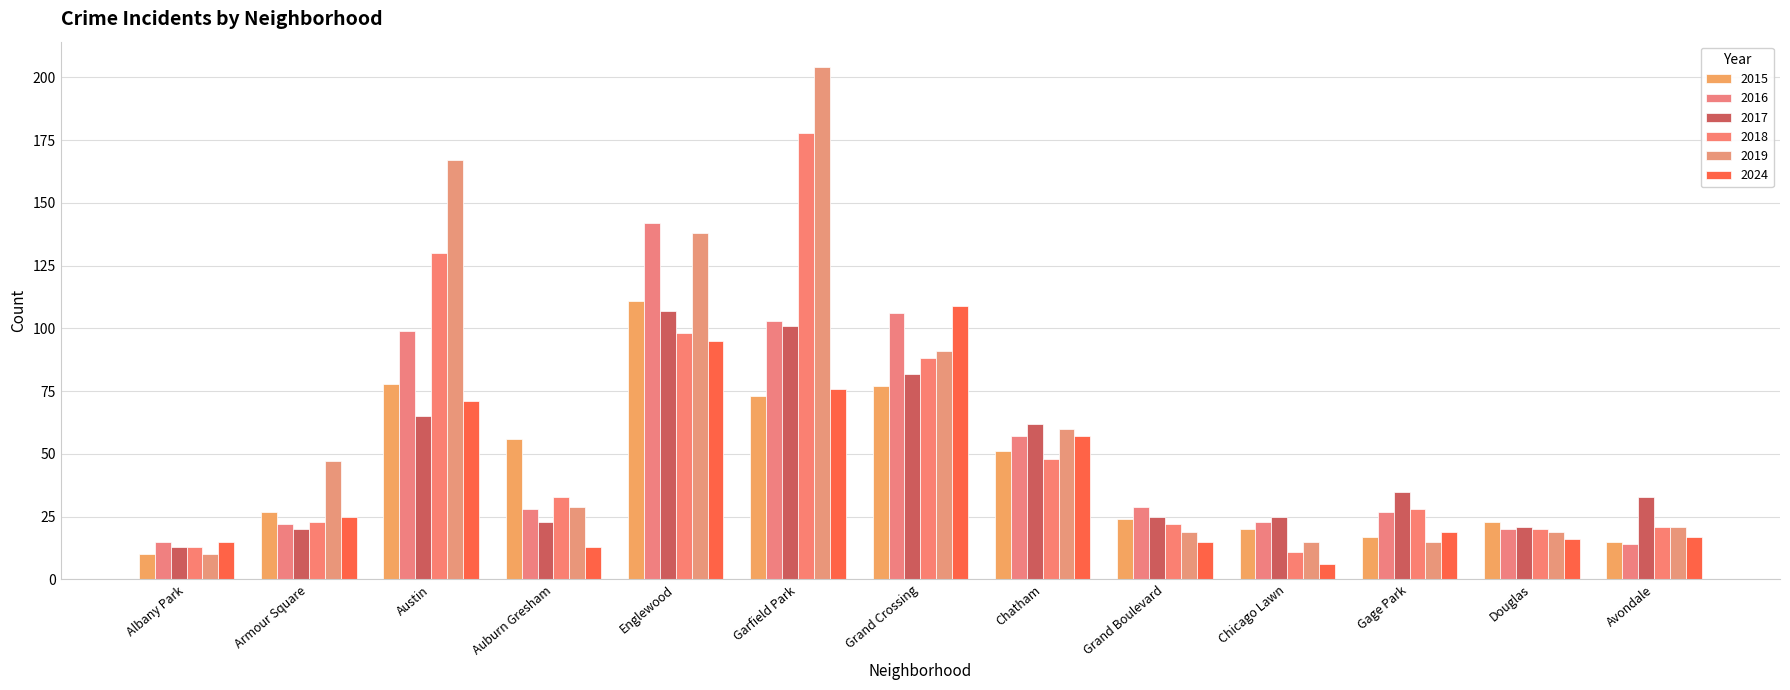

The 2024 series shows 109 at Grand Crossing. True or false?

True